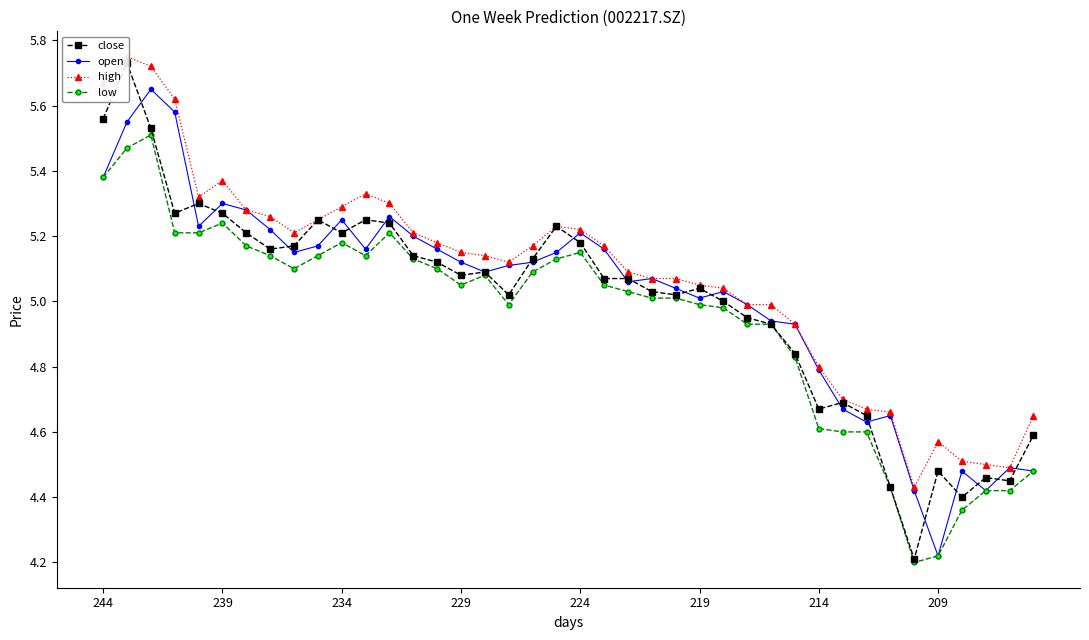

List the labels in order of open value, smallest first.

35, 34, 37, 36, 39, 38, 32, 33, 31, 30, 29, 28, 27, 25, 26, 24, 22, 23, 16, 17, 15, 18, 8, 19, 11, 14, 21, 9, 13, 20, 209, 224, 10, 12, 214, 219, 244, 239, 229, 234